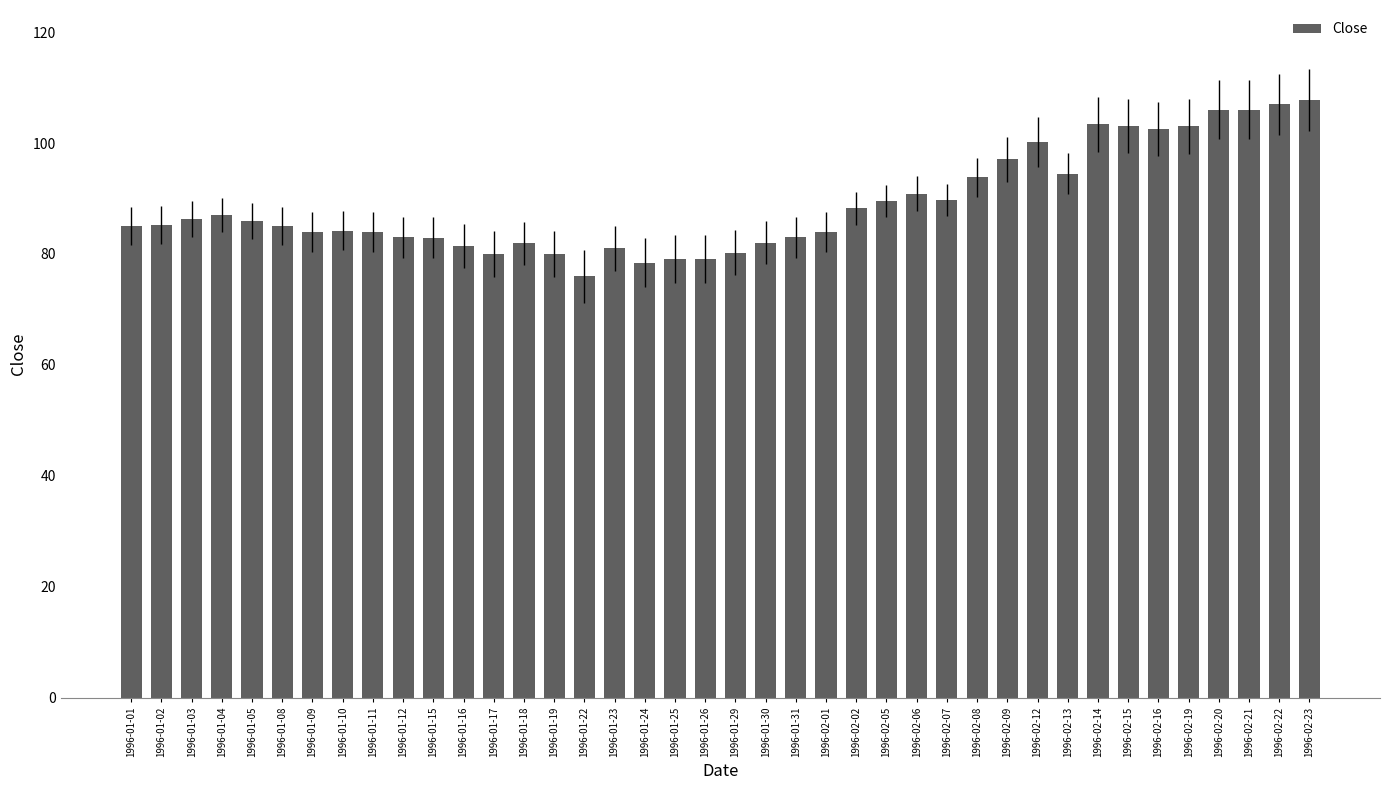

What is the average value?

89.0